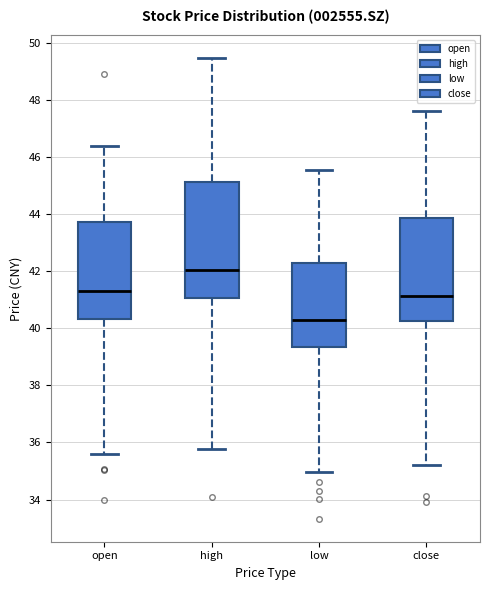

Reading left to right, transcribe this box plot: for each box, give where its median line is, the range the box spans, and where its two whiskers end, as read against the y-axis. The values are not printed on the chart, so give them approximately, as read against the axis.

open: median 41.4, box 40.4 to 43.8, whiskers 35.6 to 46.4
high: median 42.0, box 41.0 to 45.2, whiskers 35.8 to 49.4
low: median 40.2, box 39.4 to 42.2, whiskers 35.0 to 45.6
close: median 41.2, box 40.2 to 43.8, whiskers 35.2 to 47.6